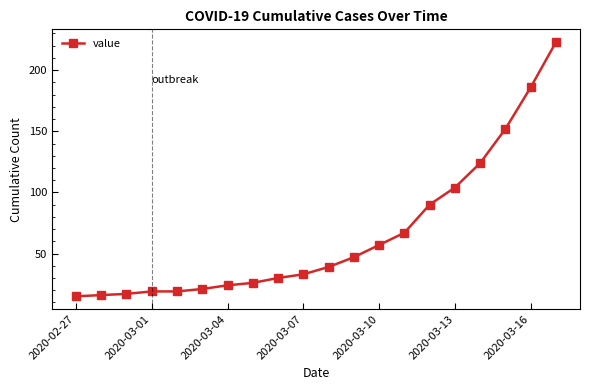

What is the minimum value shown in the chart?

15